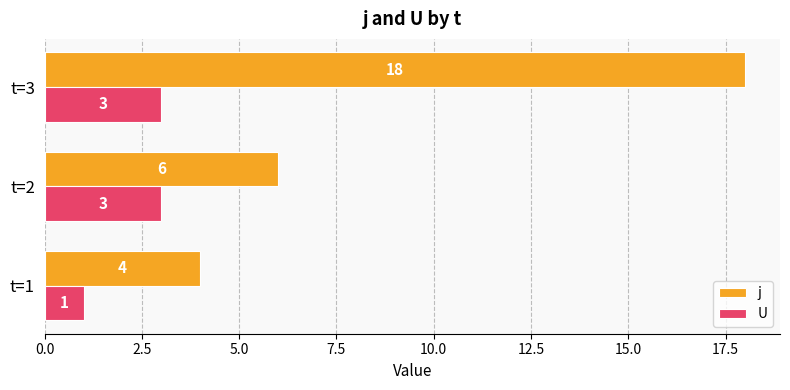

Rank the series by their average value, from highest to lowest.

j, U